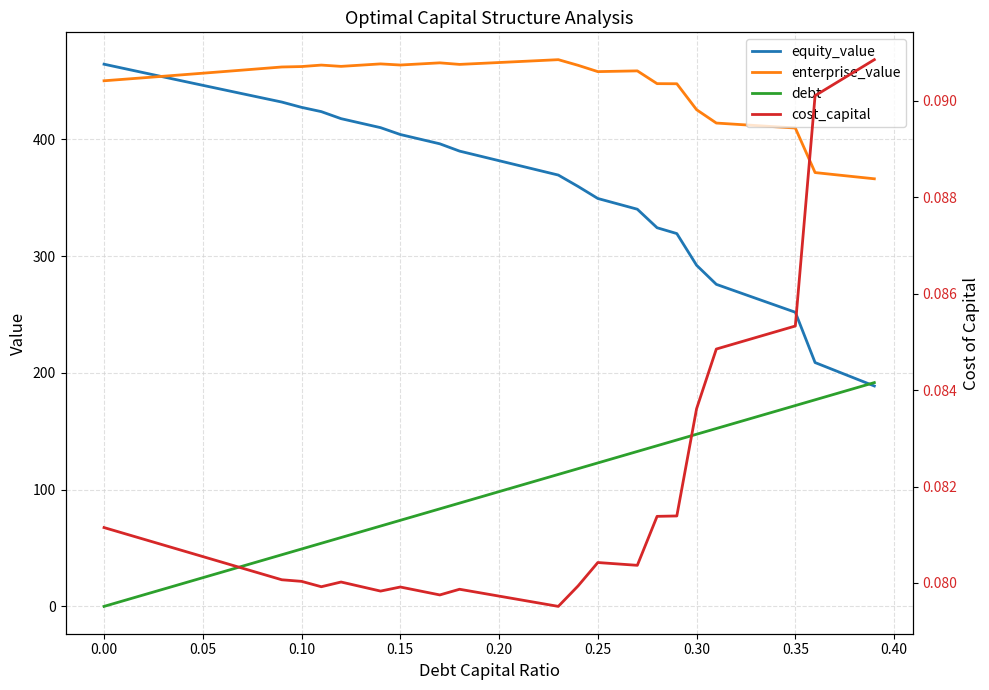

Reading left to right, list all the values displayed in this chart.

equity_value: 464.4	460.8	457.2	453.6	449.9	446.3	442.7	439.2	435.6	432.0	427.5	423.8	417.8	413.9	410.1	404.2	400.2	396.2	390.0	385.9	381.8	377.7	373.6	369.5	359.7	349.4	344.8	340.2	324.3	319.3	292.2	275.9	269.9	263.9	257.9	251.9	208.9	202.2	195.5	188.8
enterprise_value: 450.2	451.5	452.8	454.1	455.4	456.7	458.0	459.4	460.7	462.0	462.4	463.7	462.6	463.6	464.7	463.7	464.7	465.6	464.3	465.1	465.9	466.7	467.5	468.3	463.5	458.1	458.4	458.7	447.8	447.7	425.5	414.0	412.9	411.9	410.8	409.8	371.6	369.8	368.0	366.3
debt: 0.0	4.9	9.8	14.7	19.7	24.6	29.5	34.4	39.3	44.2	49.2	54.1	59.0	63.9	68.8	73.7	78.6	83.6	88.5	93.4	98.3	103.2	108.1	113.0	118.0	122.9	127.8	132.7	137.6	142.5	147.4	152.4	157.3	162.2	167.1	172.0	176.9	181.9	186.8	191.7
cost_capital: 0.1	0.1	0.1	0.1	0.1	0.1	0.1	0.1	0.1	0.1	0.1	0.1	0.1	0.1	0.1	0.1	0.1	0.1	0.1	0.1	0.1	0.1	0.1	0.1	0.1	0.1	0.1	0.1	0.1	0.1	0.1	0.1	0.1	0.1	0.1	0.1	0.1	0.1	0.1	0.1